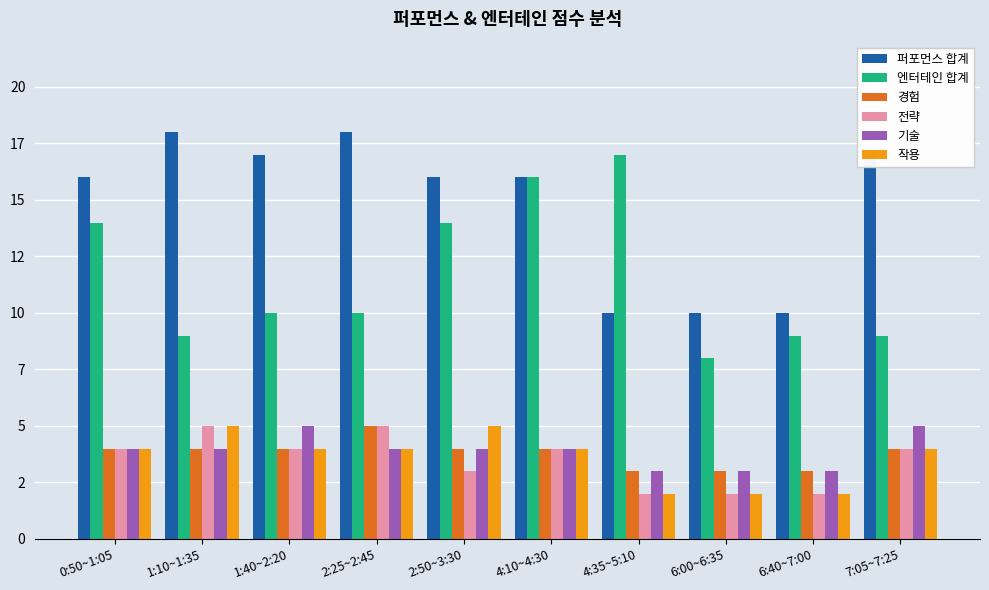

What are all the series names shown in the legend?

퍼포먼스 합계, 엔터테인 합계, 경험, 전략, 기술, 작용